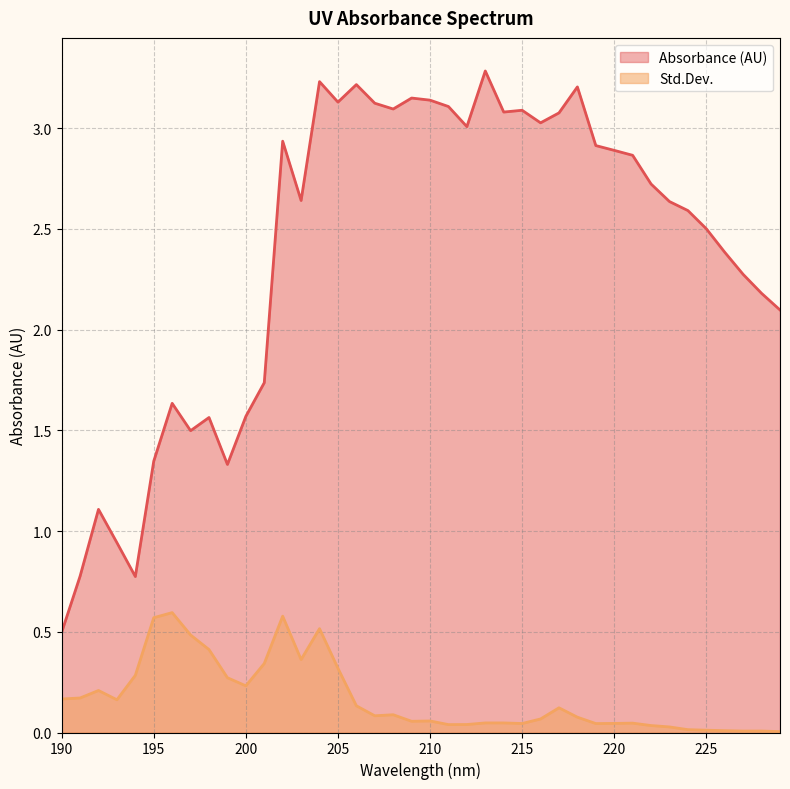

At how many categories does at least one series exceed 0?

40